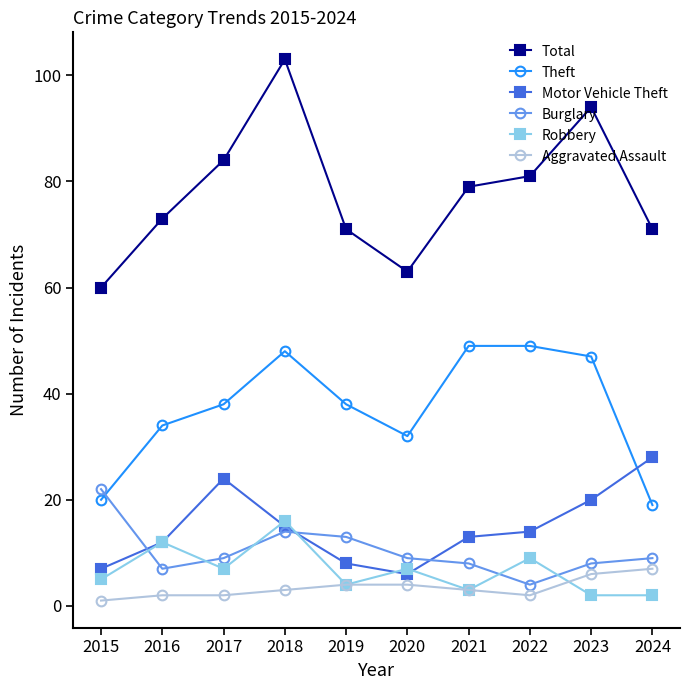

Where does the Burglary series first go above 9?

2015